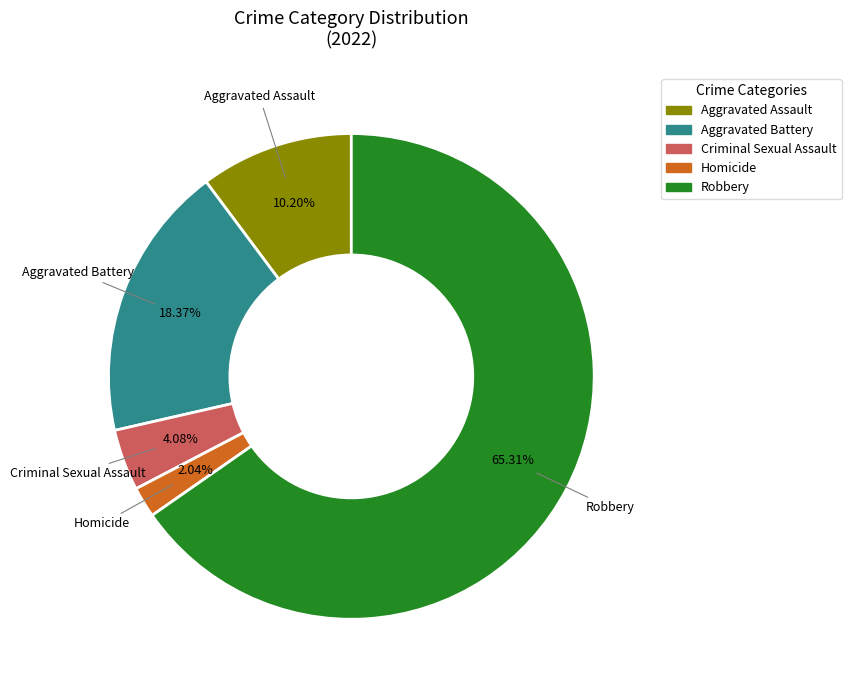

Rank the categories by value from highest to lowest.

Robbery, Aggravated Battery, Aggravated Assault, Criminal Sexual Assault, Homicide